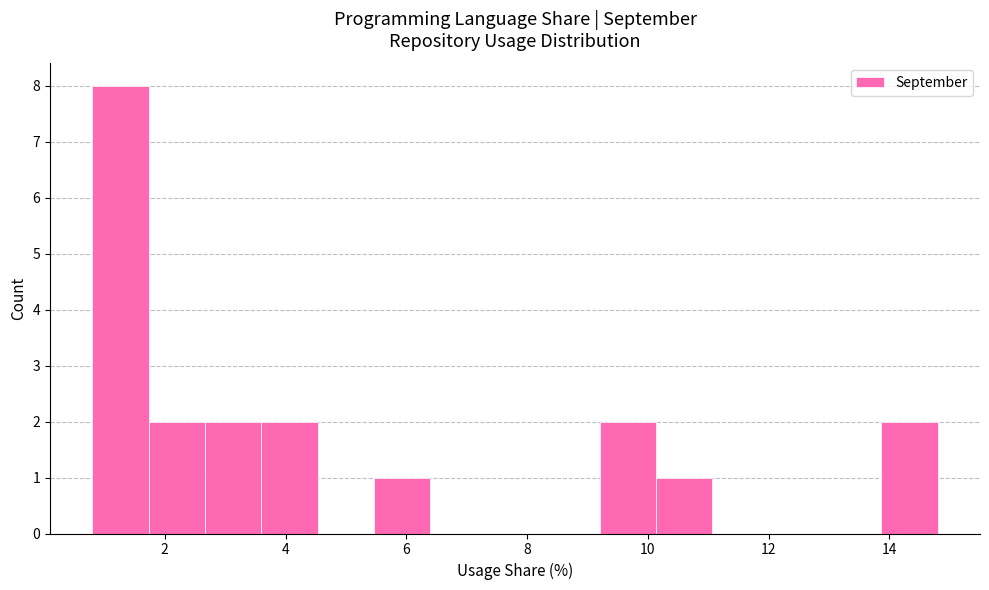

Reading left to right, list every bar in this chart as the range it spans on the x-axis followed by its height. Neither the bar edges nor the heights are printed on the chart, so give them approximately, as read against the axes.

0.8 to 1.8: 8
1.8 to 2.6: 2
2.6 to 3.6: 2
3.6 to 4.6: 2
4.6 to 5.4: 0
5.4 to 6.4: 1
6.4 to 7.4: 0
7.4 to 8.2: 0
8.2 to 9.2: 0
9.2 to 10.2: 2
10.2 to 11.0: 1
11.0 to 12.0: 0
12.0 to 13.0: 0
13.0 to 13.8: 0
13.8 to 14.8: 2